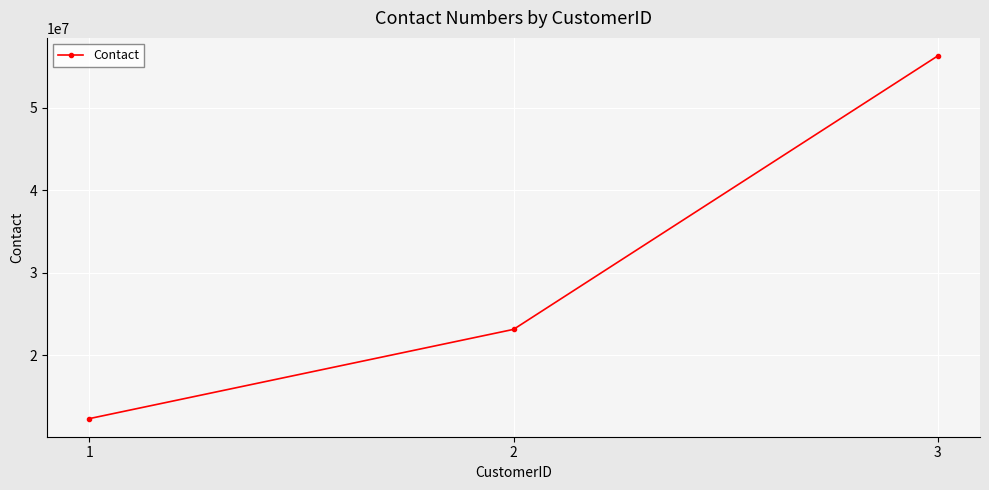

How many lines are shown in the chart?

1